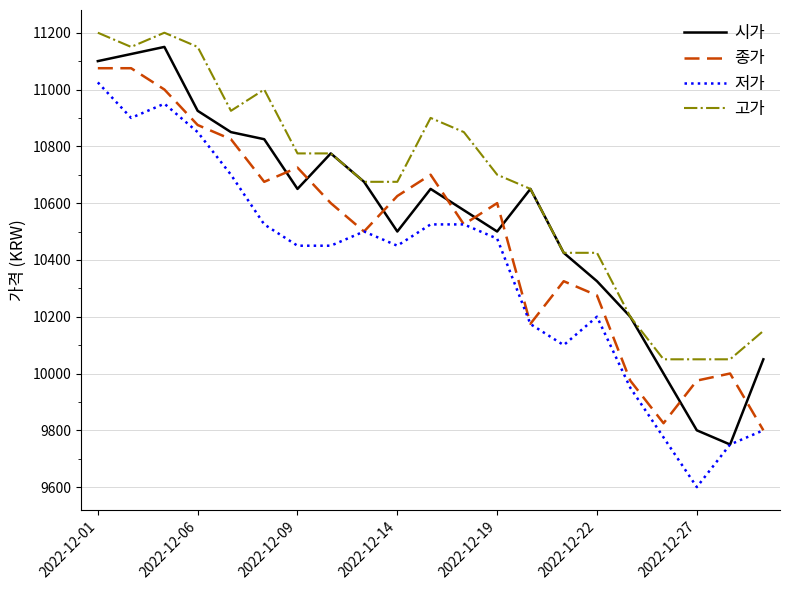

After their last crossing, which series has the higher values: 시가 or 종가?

시가